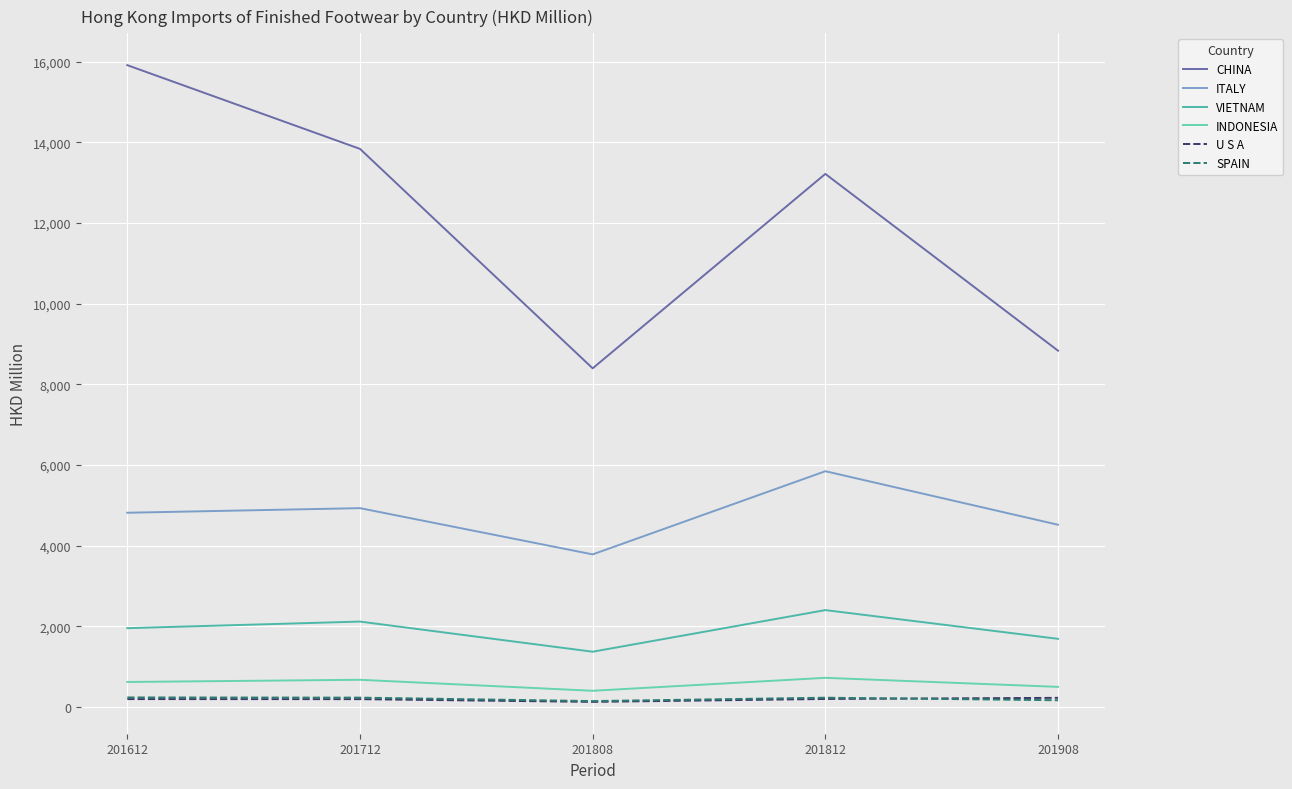

How many categories are shown in the chart?

5